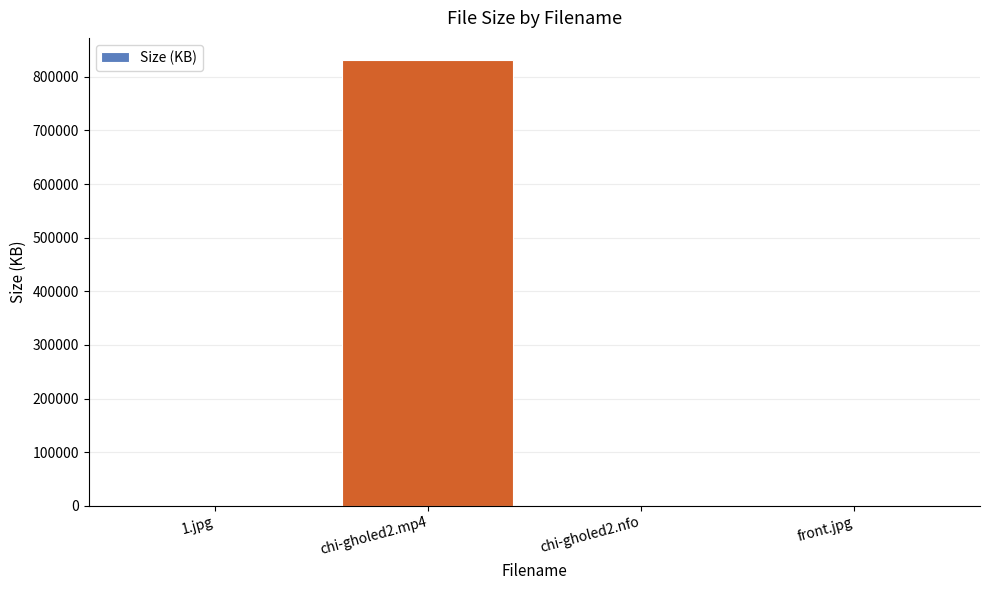

What value does the data have at front.jpg?

98.2